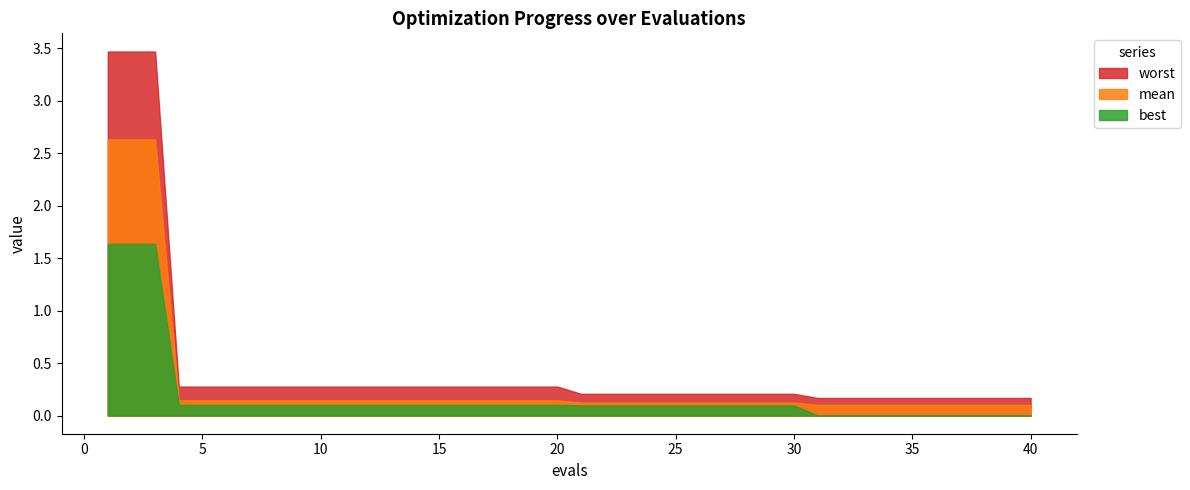

Reading left to right, what are all the values shown in this chart?

best: 0=1.6	1=1.6	2=1.6	3=0.1	4=0.1	5=0.1	6=0.1	7=0.1	8=0.1	9=0.1	10=0.1	11=0.1	12=0.1	13=0.1	14=0.1	15=0.1	16=0.1	17=0.1	18=0.1	19=0.1	20=0.1	21=0.1	22=0.1	23=0.1	24=0.1	25=0.1	26=0.1	27=0.1	28=0.1	29=0.1	30=0.0	31=0.0	32=0.0	33=0.0	34=0.0	35=0.0	36=0.0	37=0.0	38=0.0	39=0.0
mean: 0=2.6	1=2.6	2=2.6	3=0.1	4=0.1	5=0.1	6=0.1	7=0.1	8=0.1	9=0.1	10=0.1	11=0.1	12=0.1	13=0.1	14=0.1	15=0.1	16=0.1	17=0.1	18=0.1	19=0.1	20=0.1	21=0.1	22=0.1	23=0.1	24=0.1	25=0.1	26=0.1	27=0.1	28=0.1	29=0.1	30=0.1	31=0.1	32=0.1	33=0.1	34=0.1	35=0.1	36=0.1	37=0.1	38=0.1	39=0.1
worst: 0=3.5	1=3.5	2=3.5	3=0.3	4=0.3	5=0.3	6=0.3	7=0.3	8=0.3	9=0.3	10=0.3	11=0.3	12=0.3	13=0.3	14=0.3	15=0.3	16=0.3	17=0.3	18=0.3	19=0.3	20=0.2	21=0.2	22=0.2	23=0.2	24=0.2	25=0.2	26=0.2	27=0.2	28=0.2	29=0.2	30=0.2	31=0.2	32=0.2	33=0.2	34=0.2	35=0.2	36=0.2	37=0.2	38=0.2	39=0.2